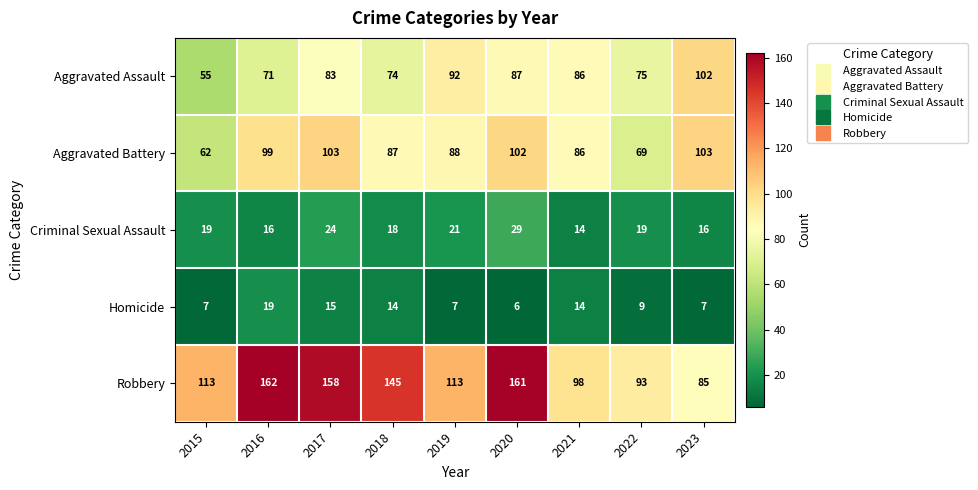

Which series has the largest total across all categories?

Robbery